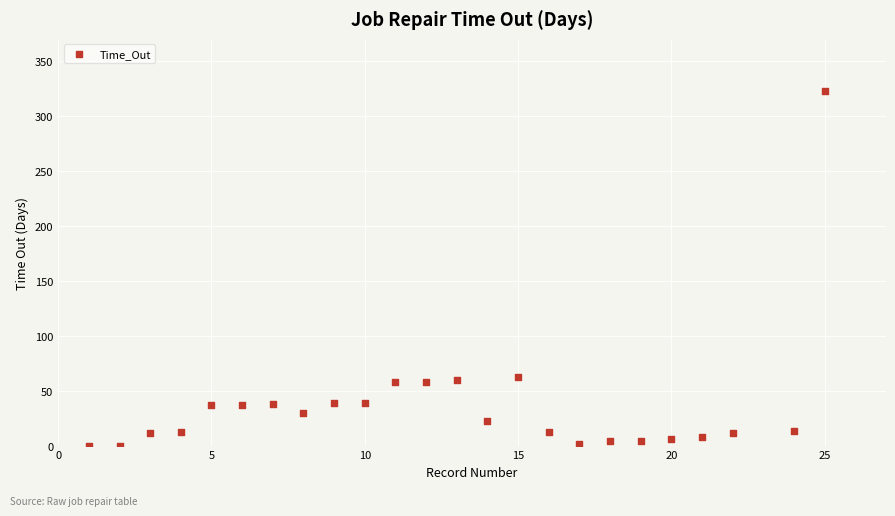

What is the range of X values (max minus min)?

24